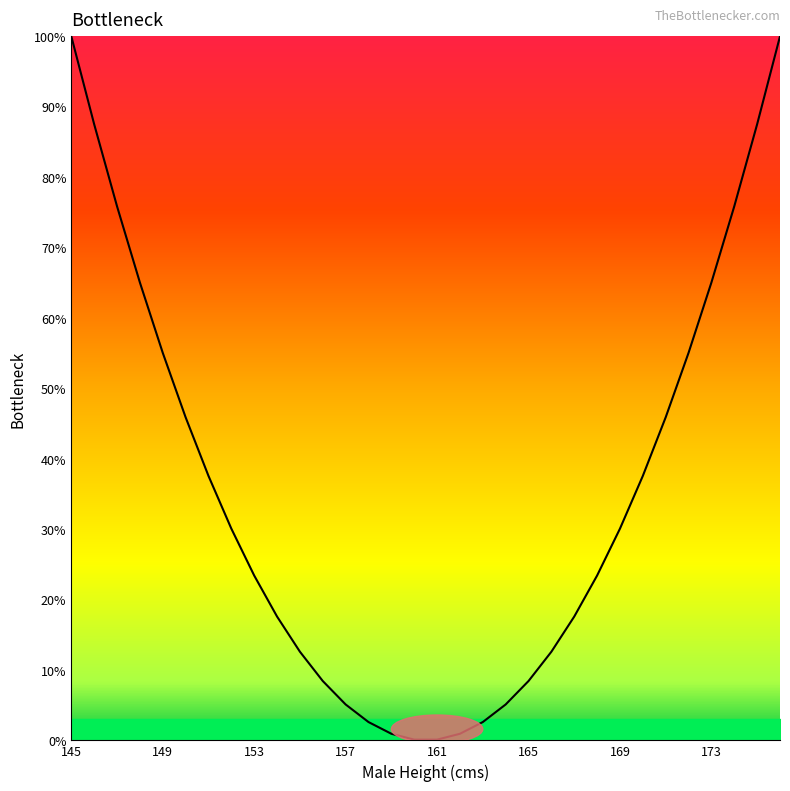

What is the difference between the maximum and minimum values?

99.9